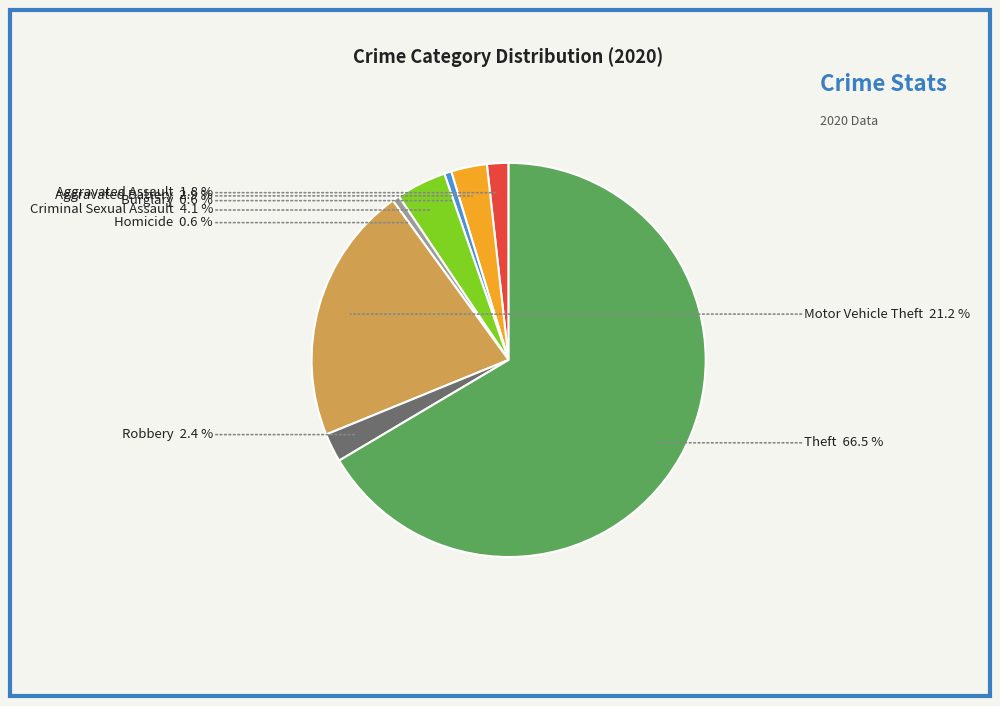

True or false: Homicide accounts for 11% of the total.

False